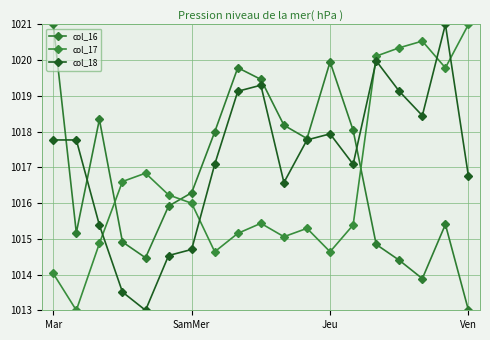

What is the average value of the col_18 series?

1017.2